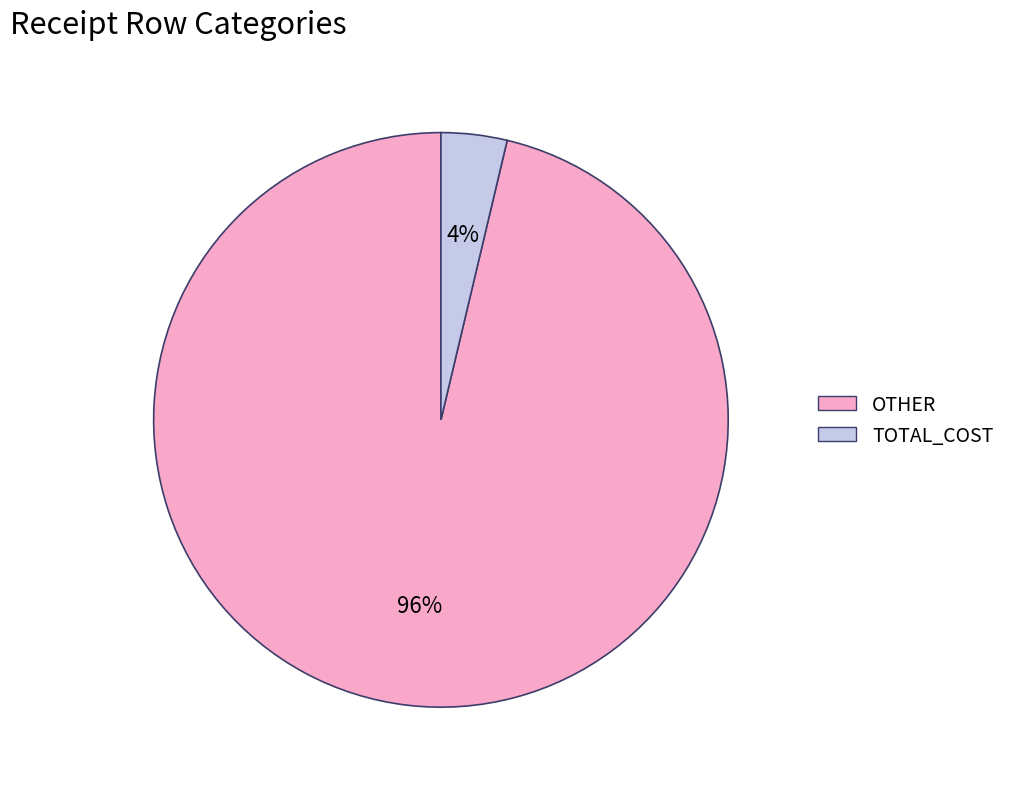

To the nearest percent, what is the average slice percentage?

50%